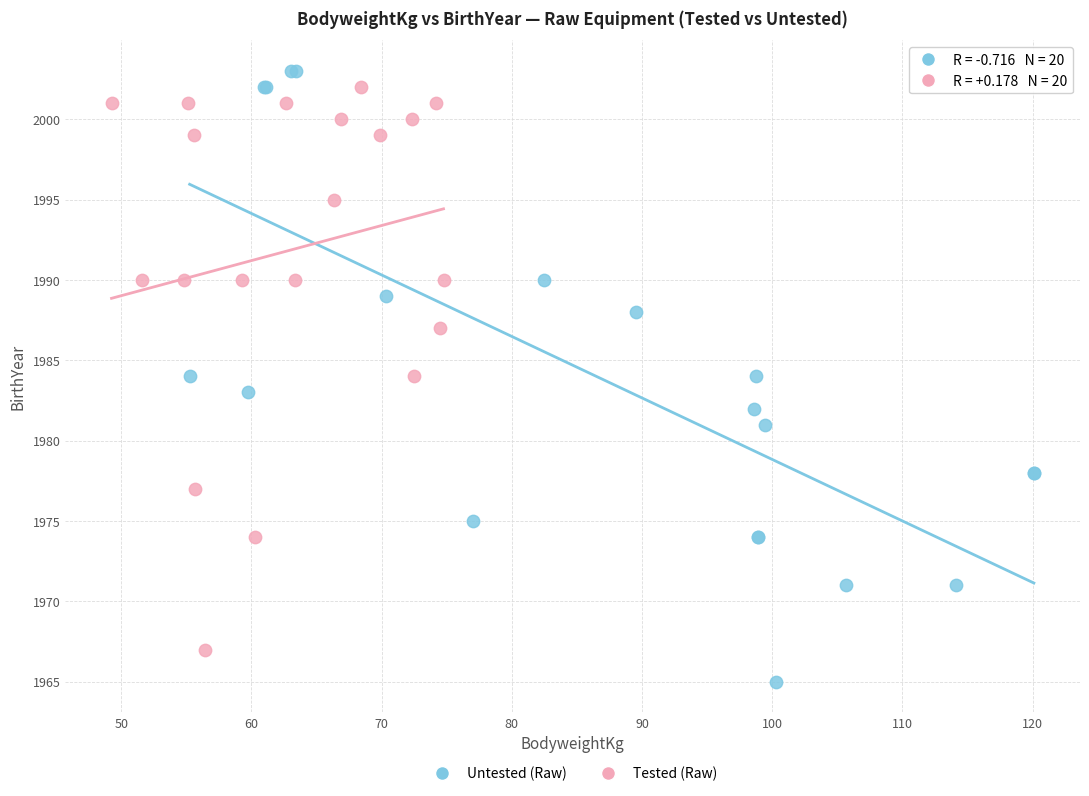

Which series reaches the minimum Y coordinate?

Untested (Raw)